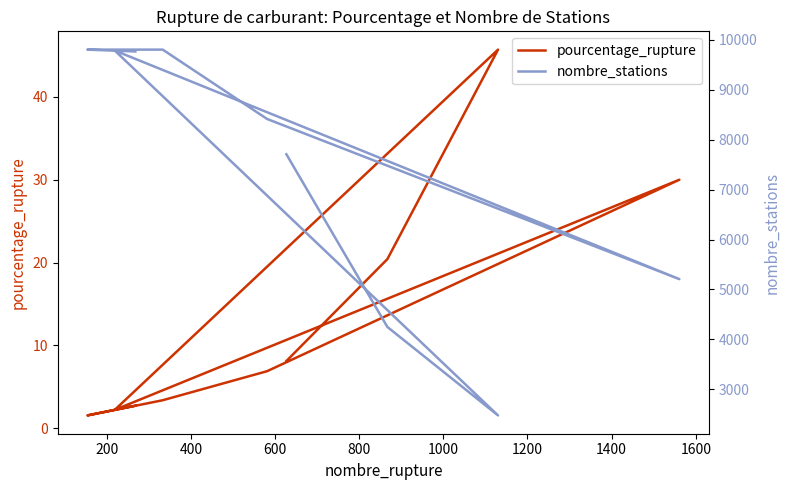

True or false: nombre_stations has a value of 5500.3 at 600.

False